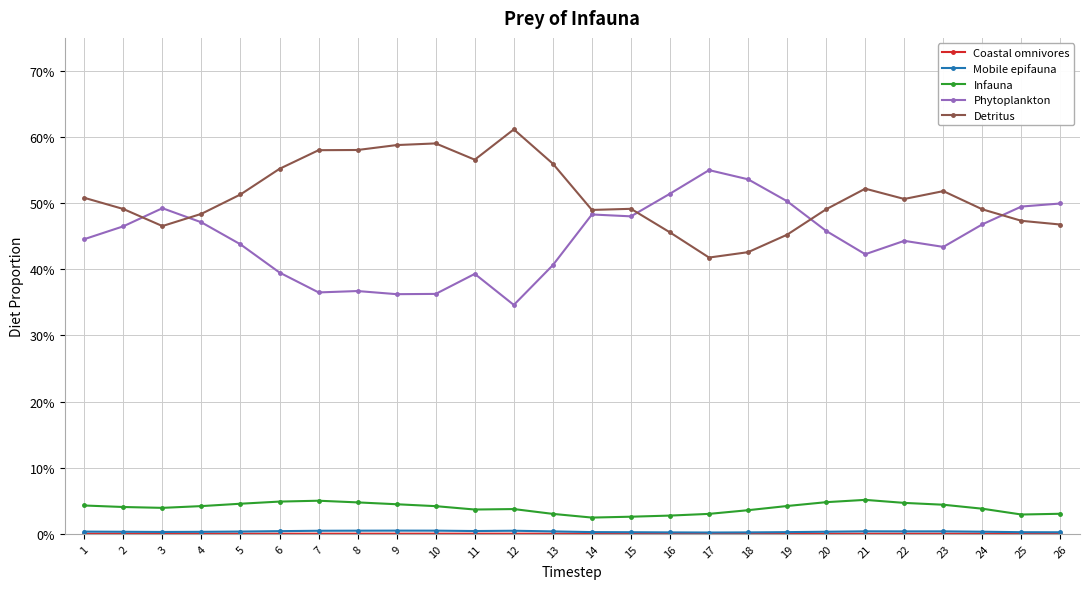

What is the highest value of the Detritus series?

0.6